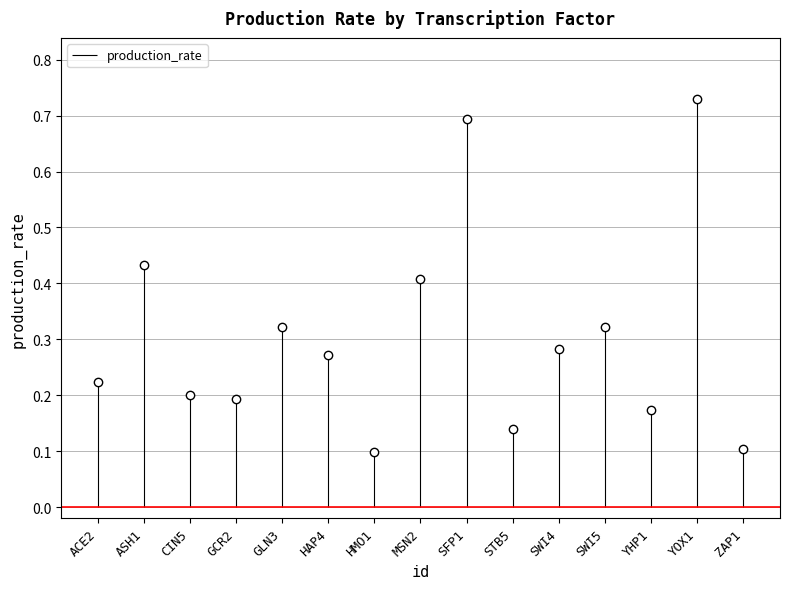

Reading right to left, transcribe all the data shown in this chart.

0.1	0.7	0.2	0.3	0.3	0.1	0.7	0.4	0.1	0.3	0.3	0.2	0.2	0.4	0.2